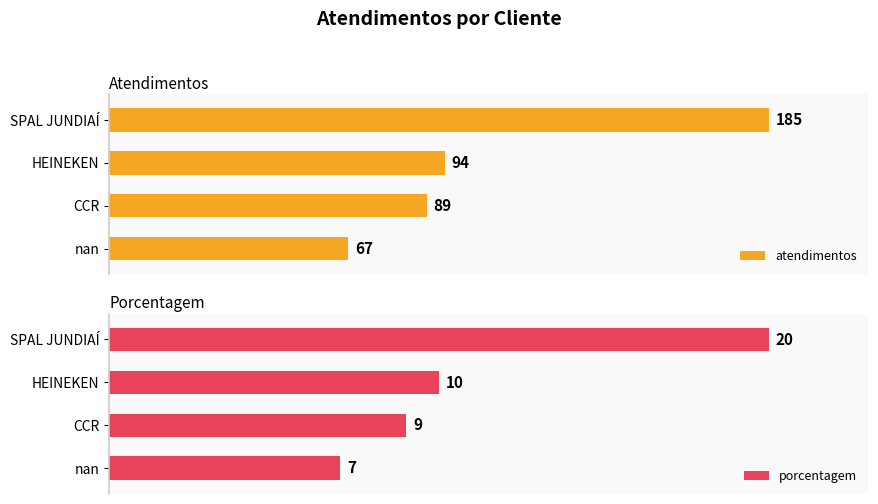

List the series in order of their peak value, highest first.

atendimentos, porcentagem